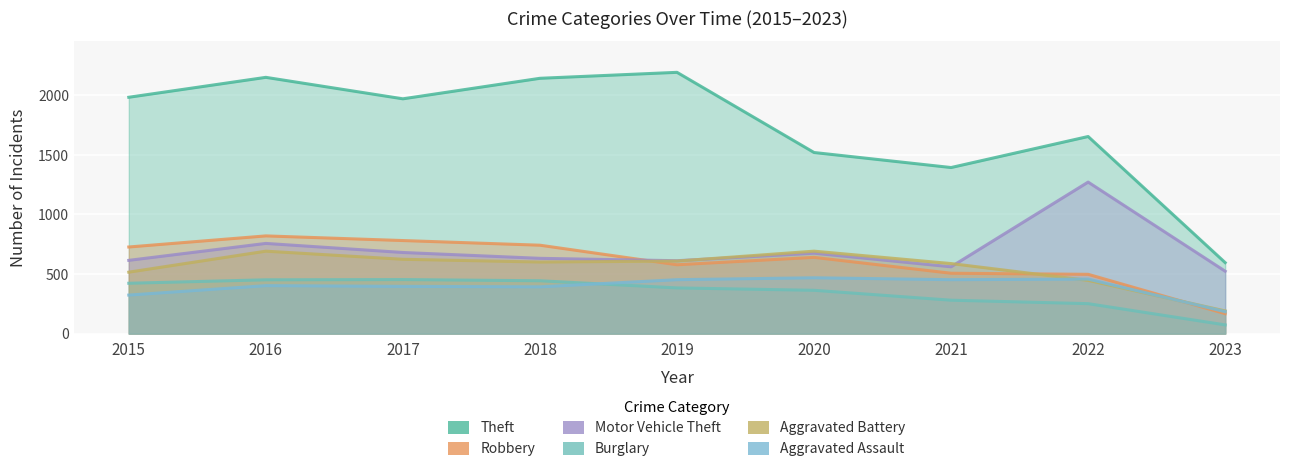

In Aggravated Assault, how many points are higher than both neighbors (excluding endpoints)?

3